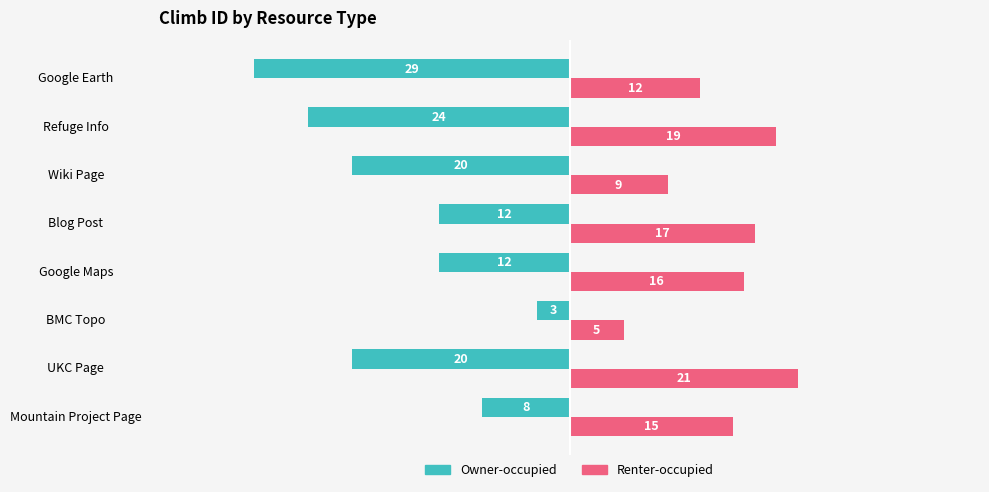

Which series has the largest total across all categories?

Renter-occupied